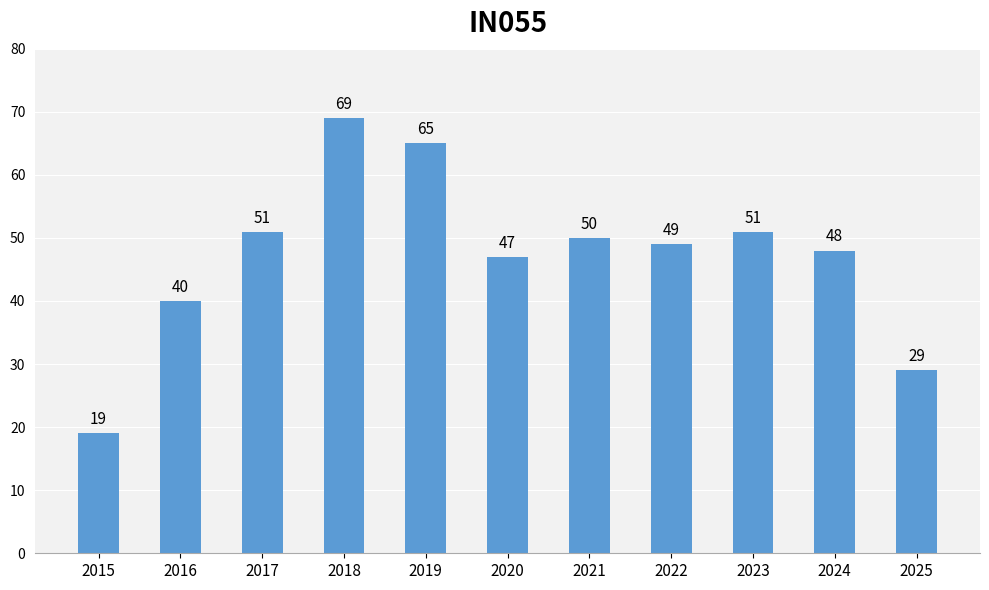

Reading left to right, transcribe all the data shown in this chart.

2015=19	2016=40	2017=51	2018=69	2019=65	2020=47	2021=50	2022=49	2023=51	2024=48	2025=29